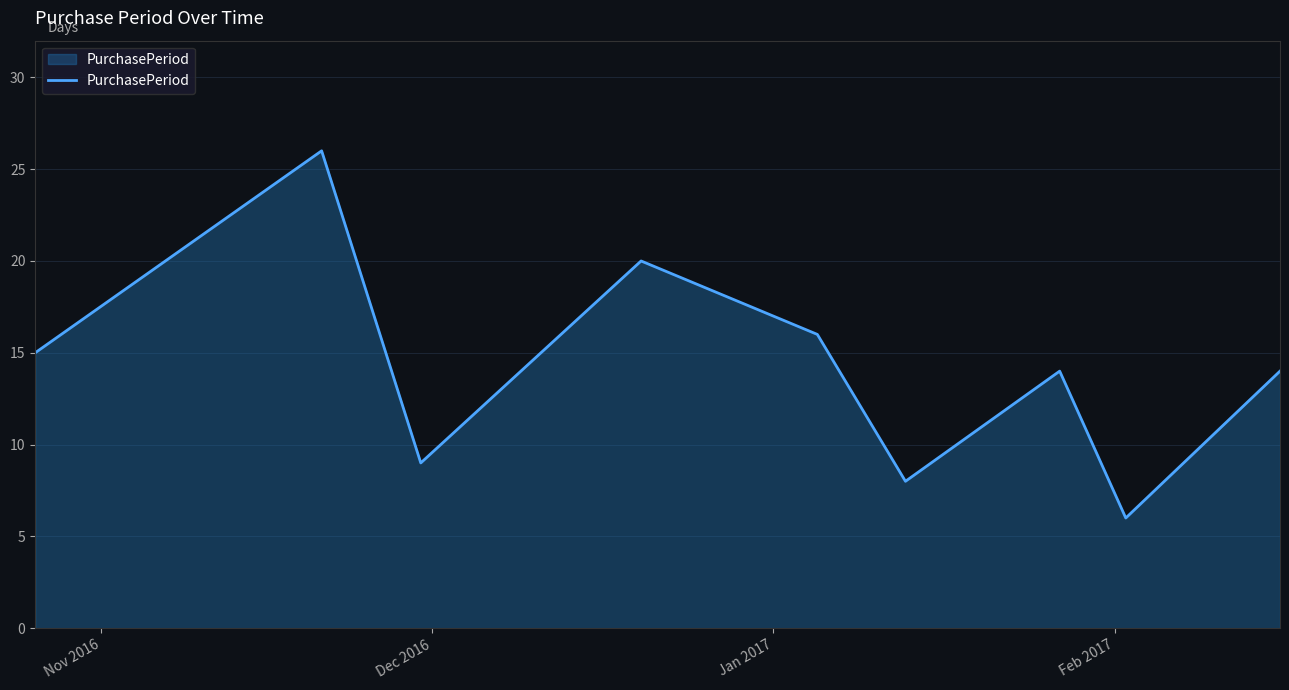

What is the maximum value shown in the chart?

26